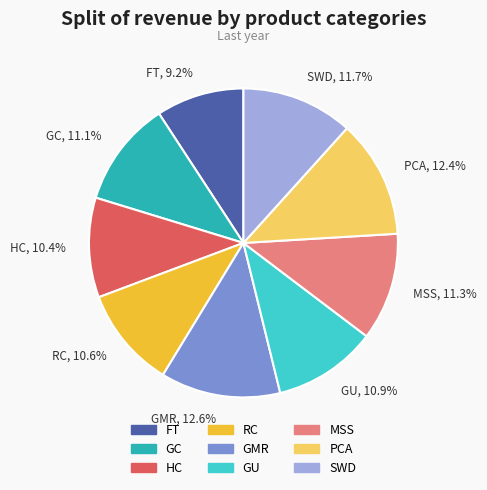

To the nearest percent, what percentage of the pie is GU?

11%